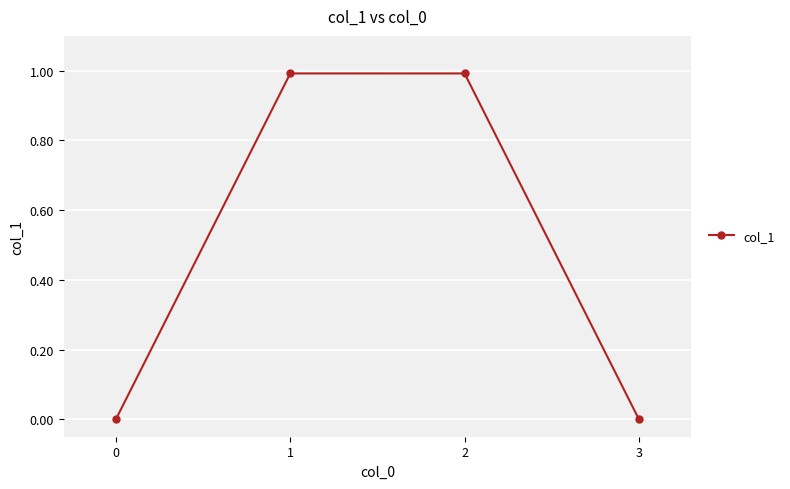

True or false: the data has more than 1 interior local peaks.

False